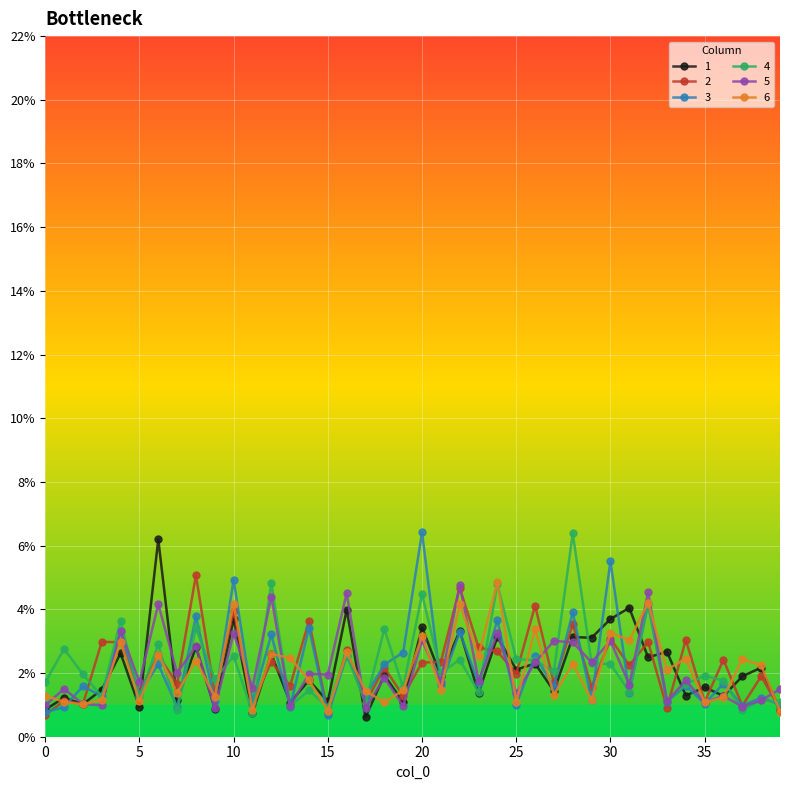

Does the chart have visible grid lines?

Yes